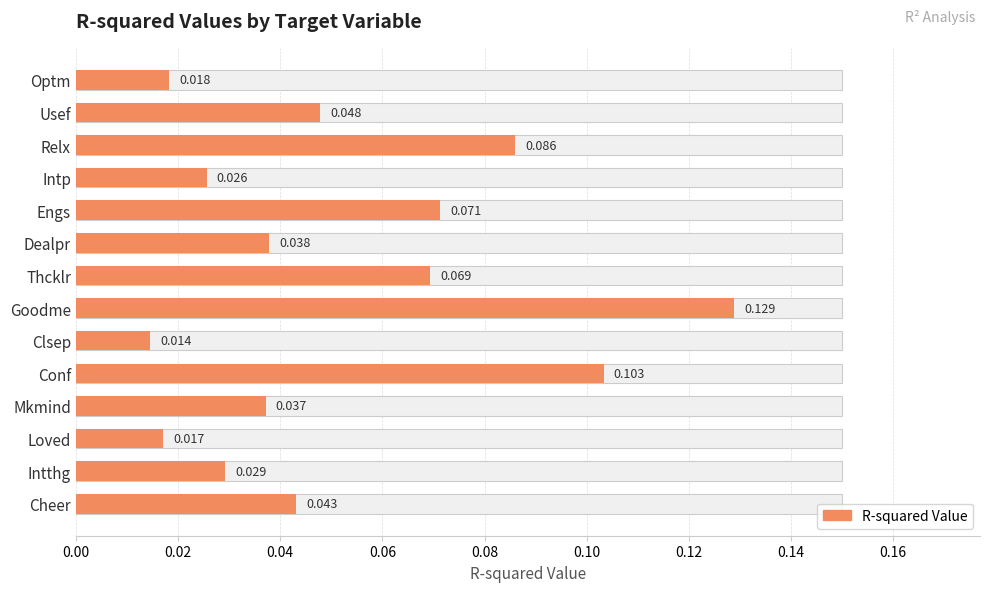

What is the difference between the maximum and minimum values?

0.1